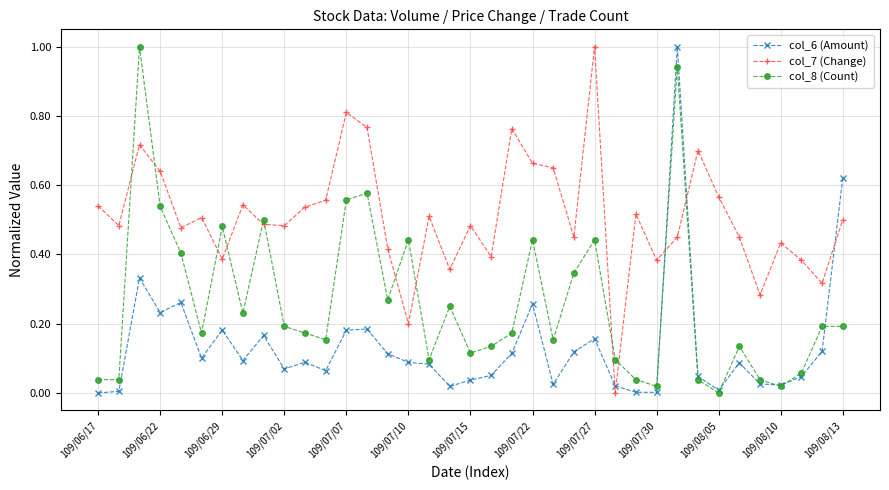

What is the maximum value for col_8 (Count)?

1.0